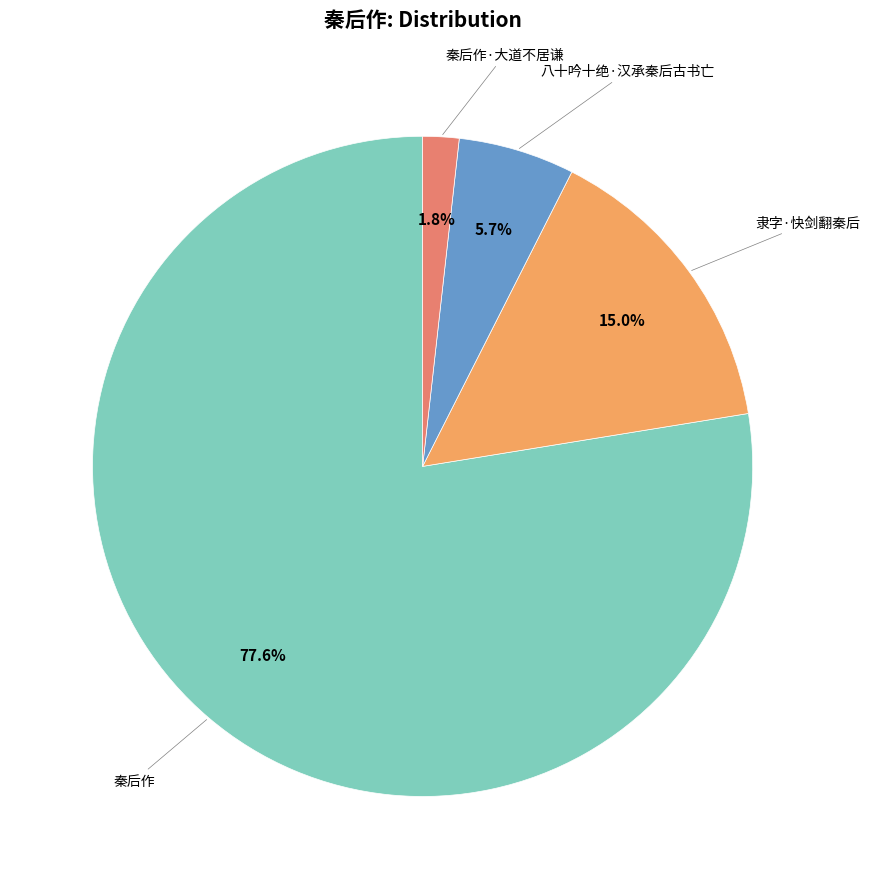

Does any single category account for the majority?

Yes